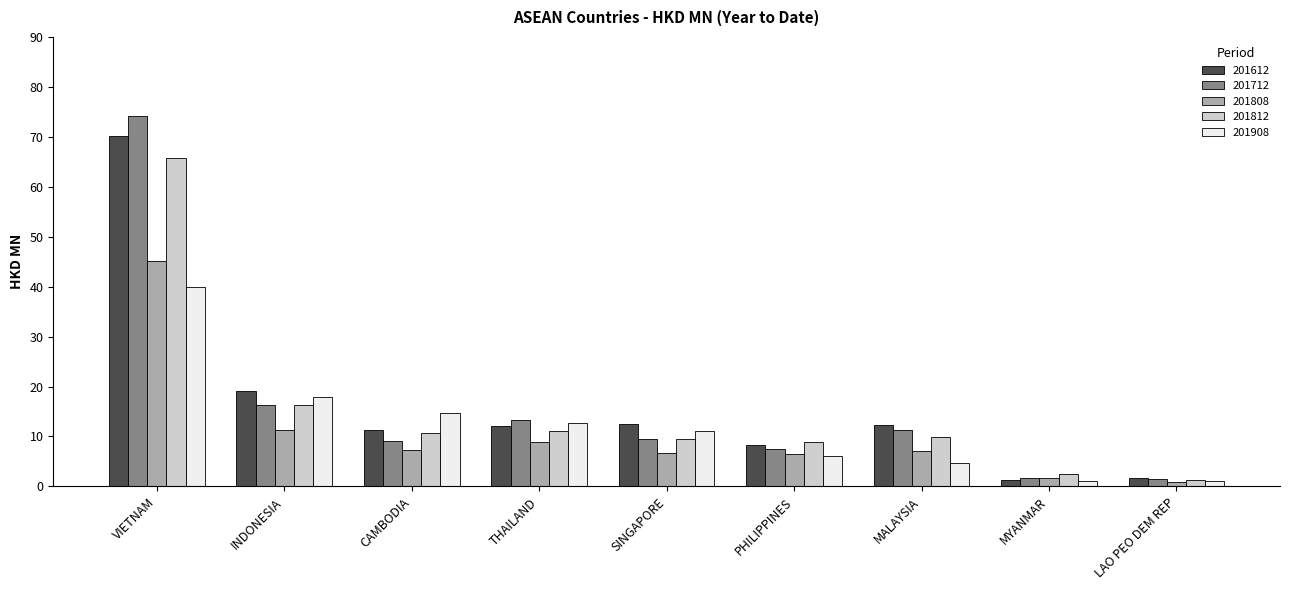

Which category has the highest value across all series?

VIETNAM